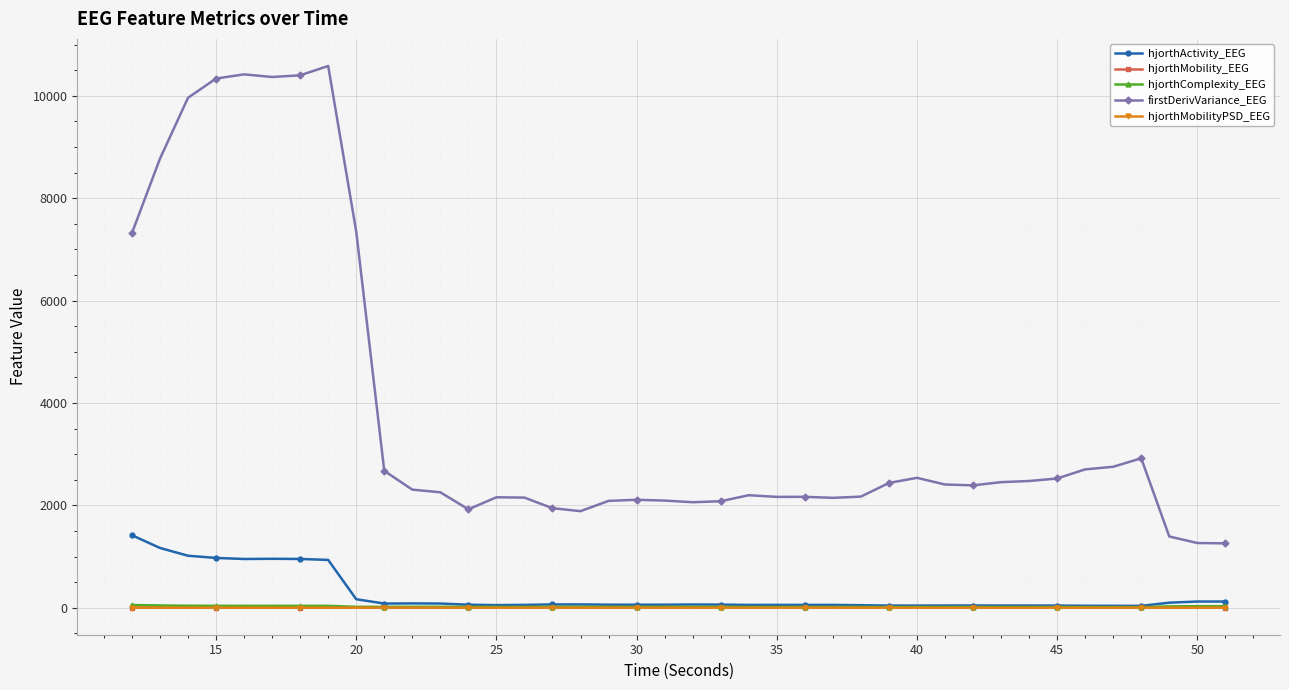

True or false: hjorthMobility_EEG has more than 2 points higher than both neighbors.

True